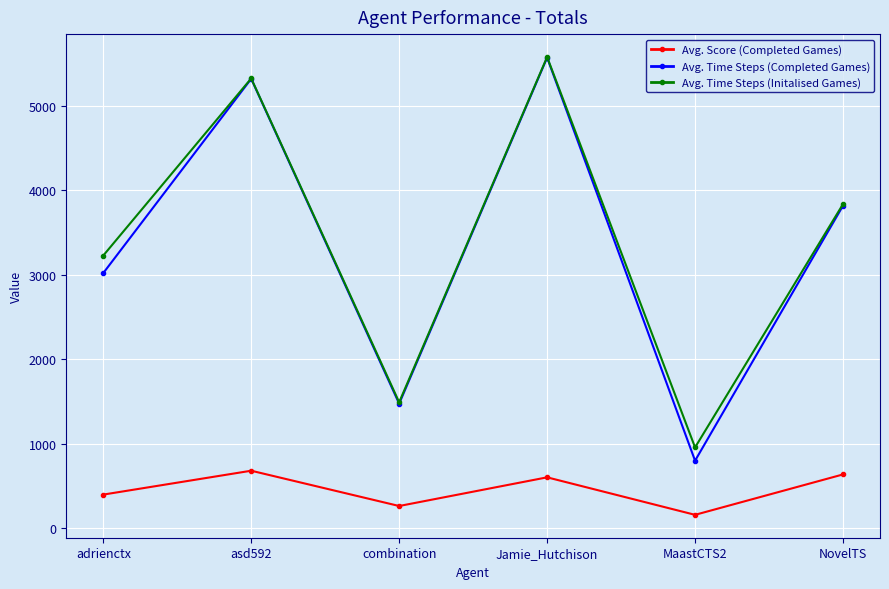

What is the highest value of the Avg. Time Steps (Initalised Games) series?

5581.8